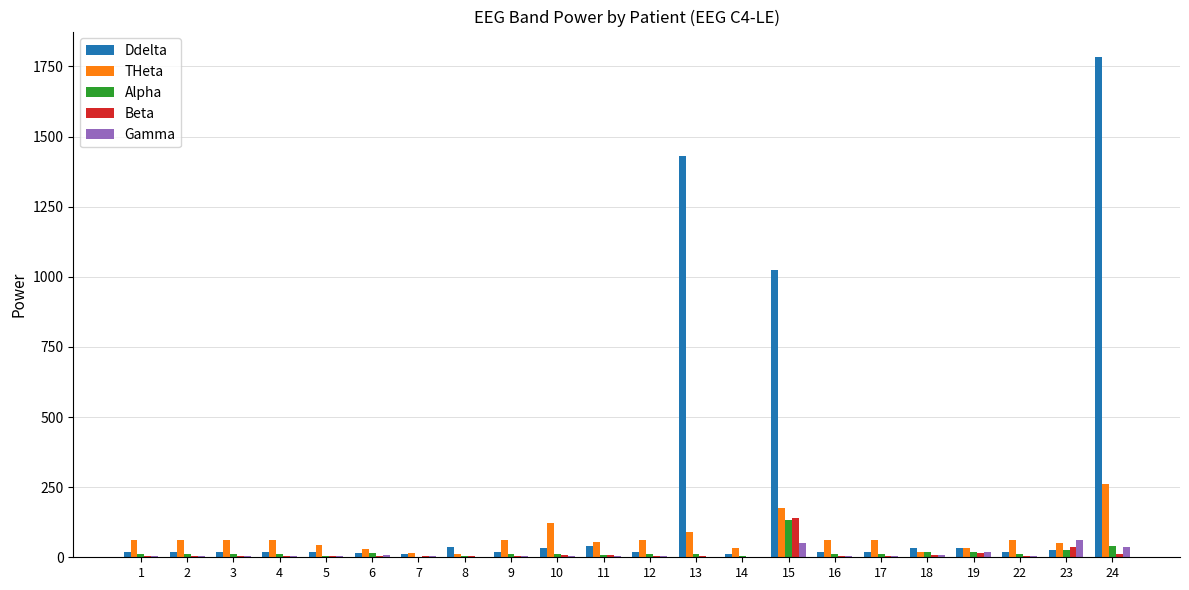

Which series has the largest total across all categories?

Ddelta